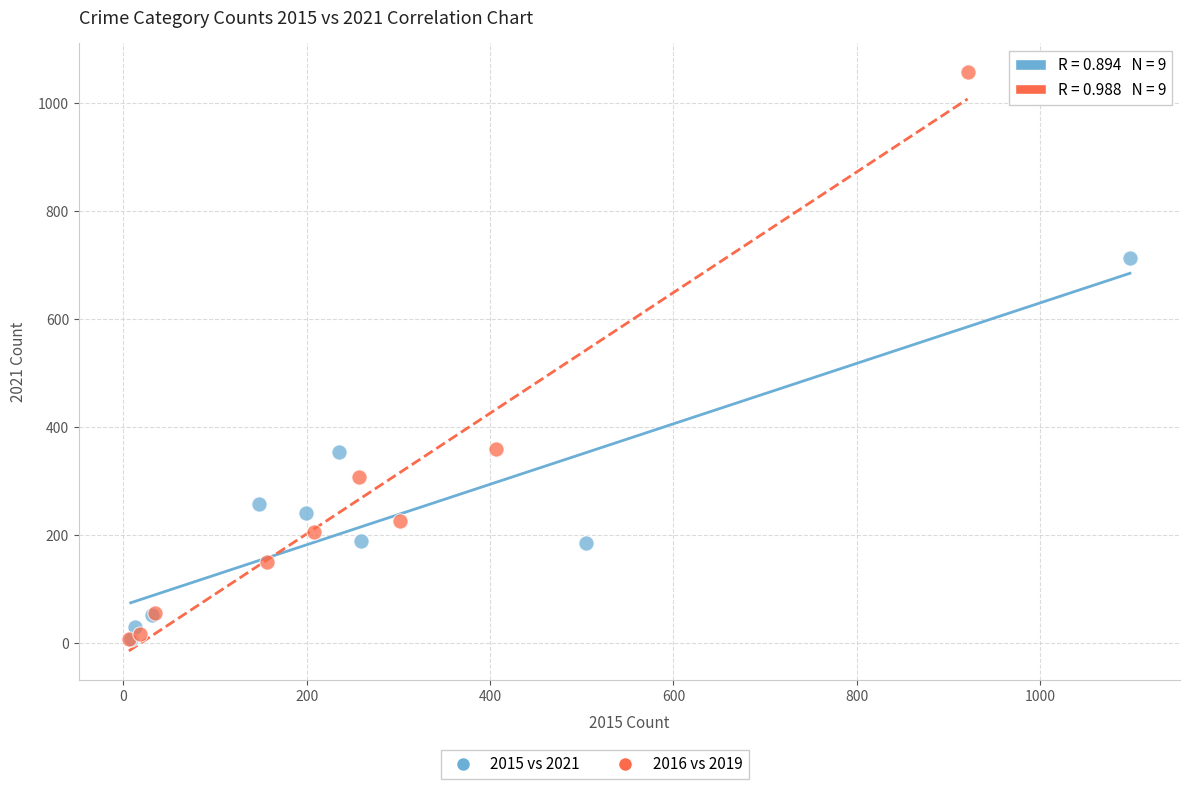

Which series has the widest spread of Y values?

2016 vs 2019